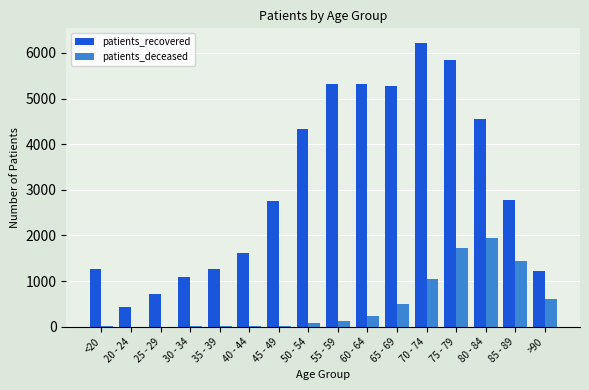

Which series has the largest total across all categories?

patients_recovered